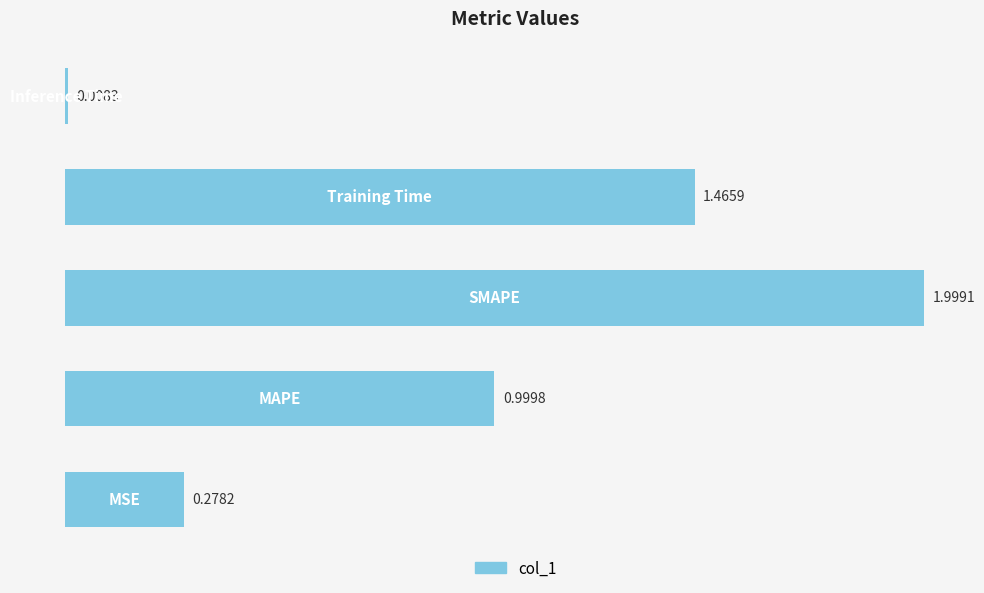

How many bars are there in total?

5